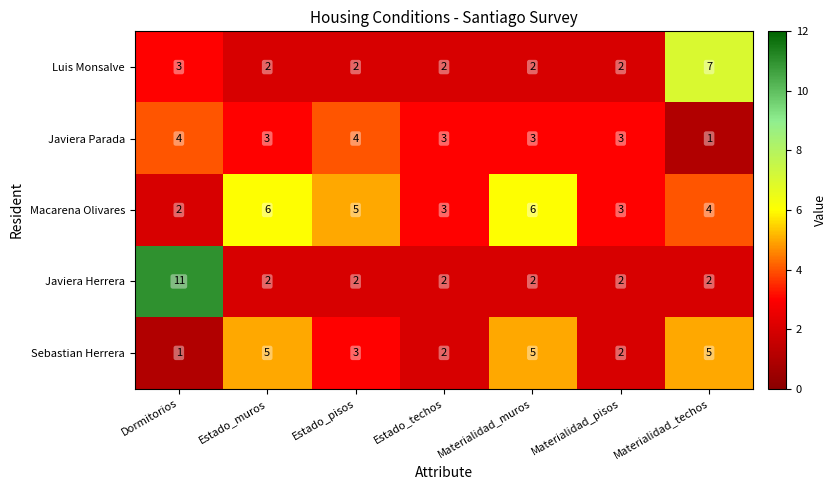

At which label is Luis Monsalve closest to 4?

Dormitorios